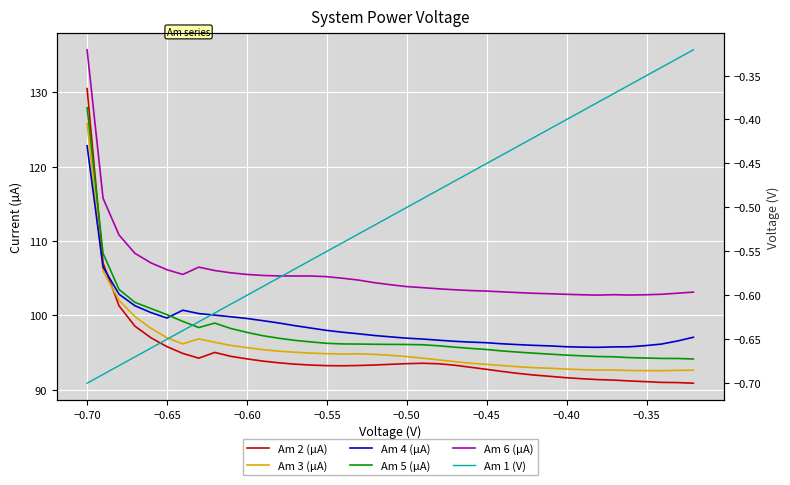

Is the value of Am 5 (µA) at 25 greater than the value of Am 4 (µA) at 11?

No